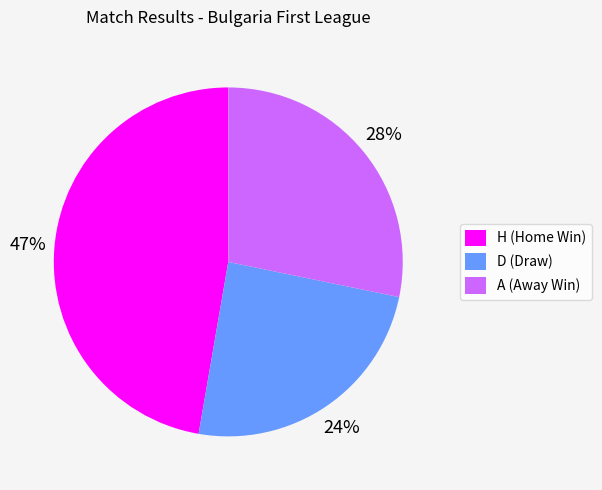

Is H the majority of the pie?

No